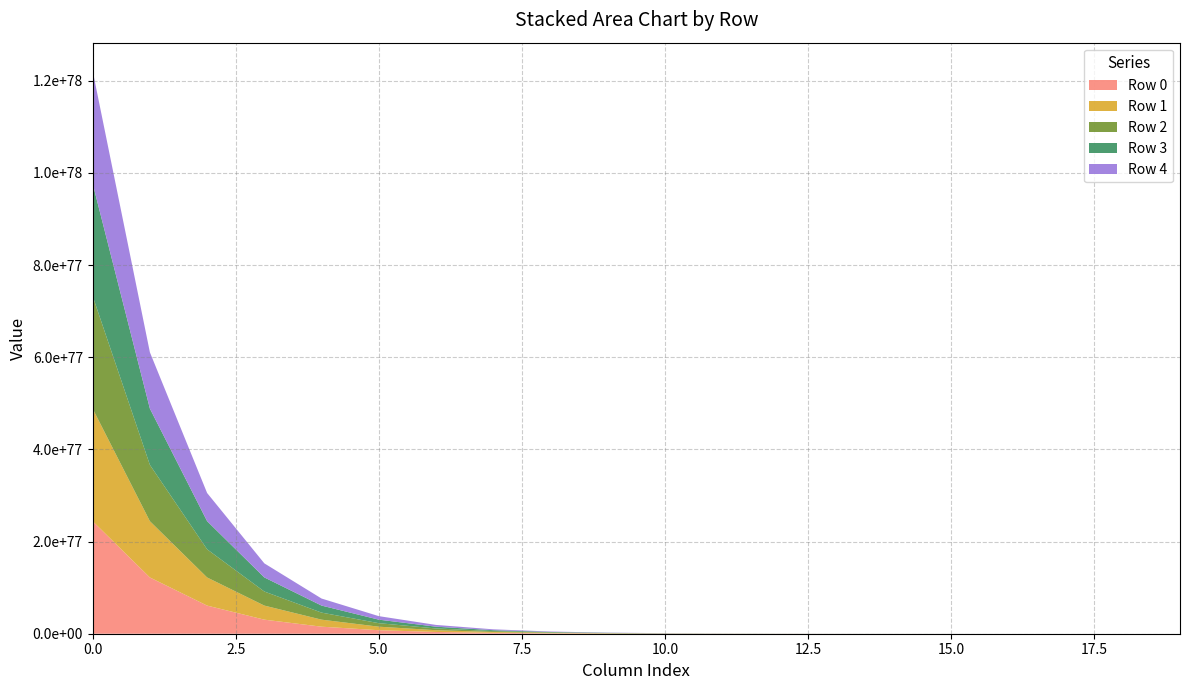

What is the difference between the highest and lowest values at 15?

7240111611400009632668853757748579498588559878842167028997780089602048